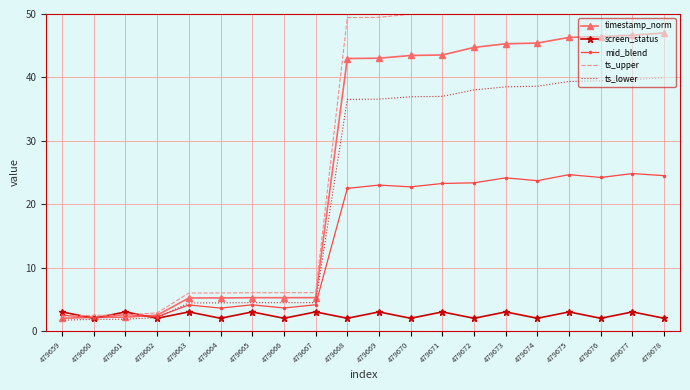

Reading left to right, what are all the values shown in this chart?

timestamp_norm: 2.0	2.1	2.2	2.5	5.2	5.2	5.2	5.2	5.3	43.0	43.0	43.5	43.5	44.7	45.3	45.4	46.3	46.4	46.7	47.0
screen_status: 3.0	2.0	3.0	2.0	3.0	2.0	3.0	2.0	3.0	2.0	3.0	2.0	3.0	2.0	3.0	2.0	3.0	2.0	3.0	2.0
mid_blend: 2.5	2.1	2.6	2.2	4.1	3.6	4.1	3.6	4.1	22.5	23.0	22.7	23.3	23.4	24.2	23.7	24.7	24.2	24.8	24.5
ts_upper: 2.3	2.5	2.5	2.8	6.0	6.0	6.0	6.0	6.0	49.4	49.5	50.0	50.1	51.4	52.1	52.2	53.3	53.4	53.6	54.0
ts_lower: 1.7	1.8	1.9	2.1	4.4	4.4	4.5	4.5	4.5	36.5	36.6	36.9	37.0	38.0	38.5	38.6	39.4	39.5	39.7	39.9